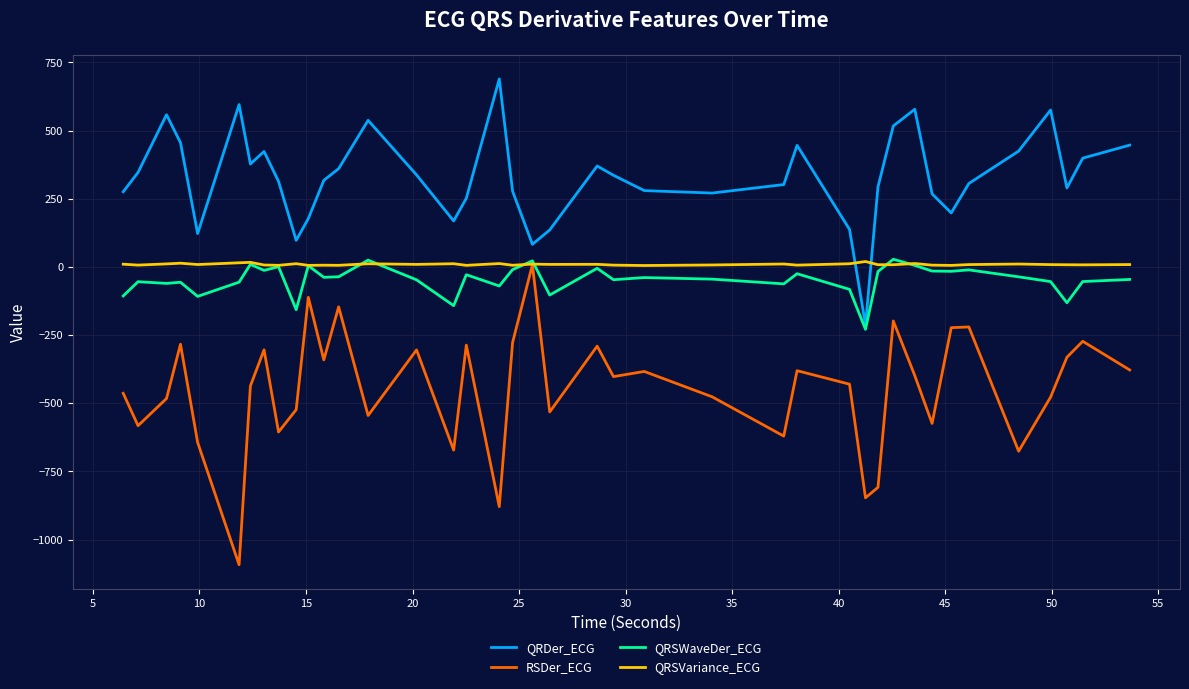

How many lines are shown in the chart?

4